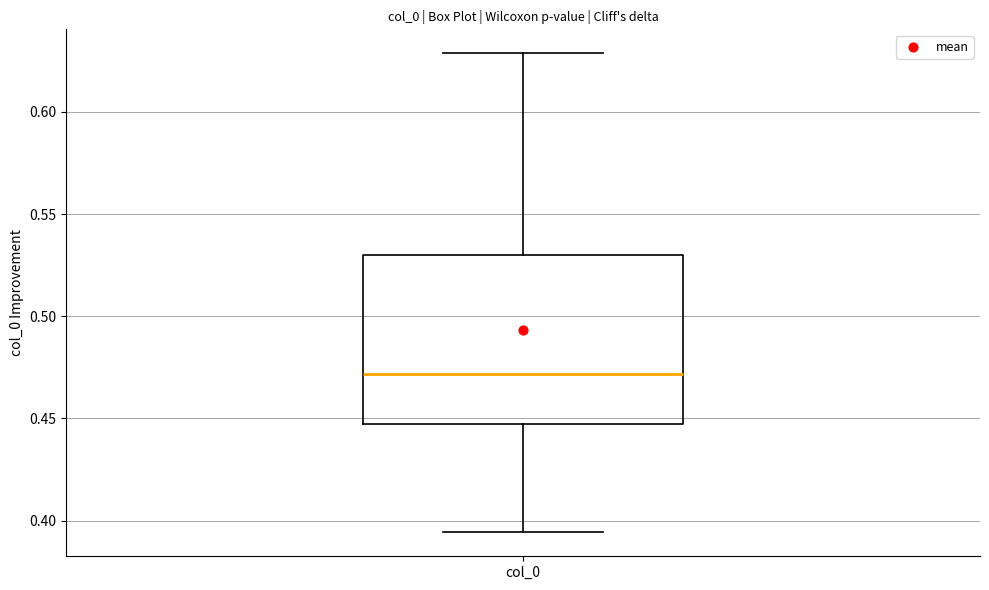

Transcribe this box plot: give where the median line is, the range the box spans, and where the two whiskers end, as read against the y-axis. The values are not printed on the chart, so give them approximately, as read against the axis.

median 0.470, box 0.445 to 0.530, whiskers 0.395 to 0.630